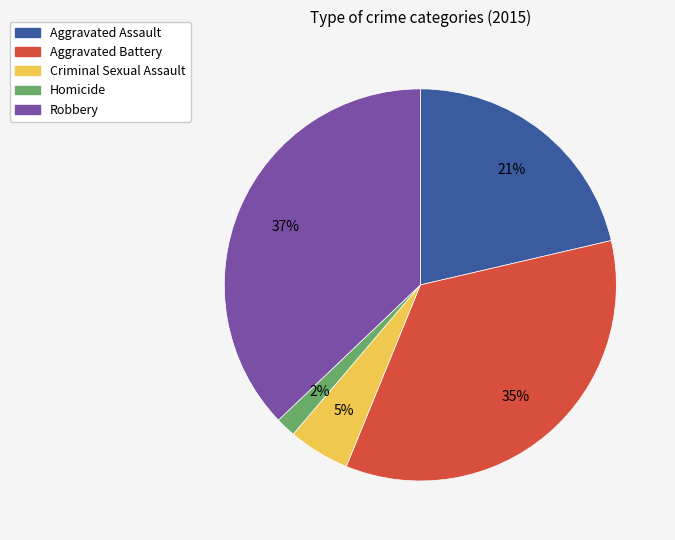

Is the sum of Homicide and Criminal Sexual Assault greater than half?

No